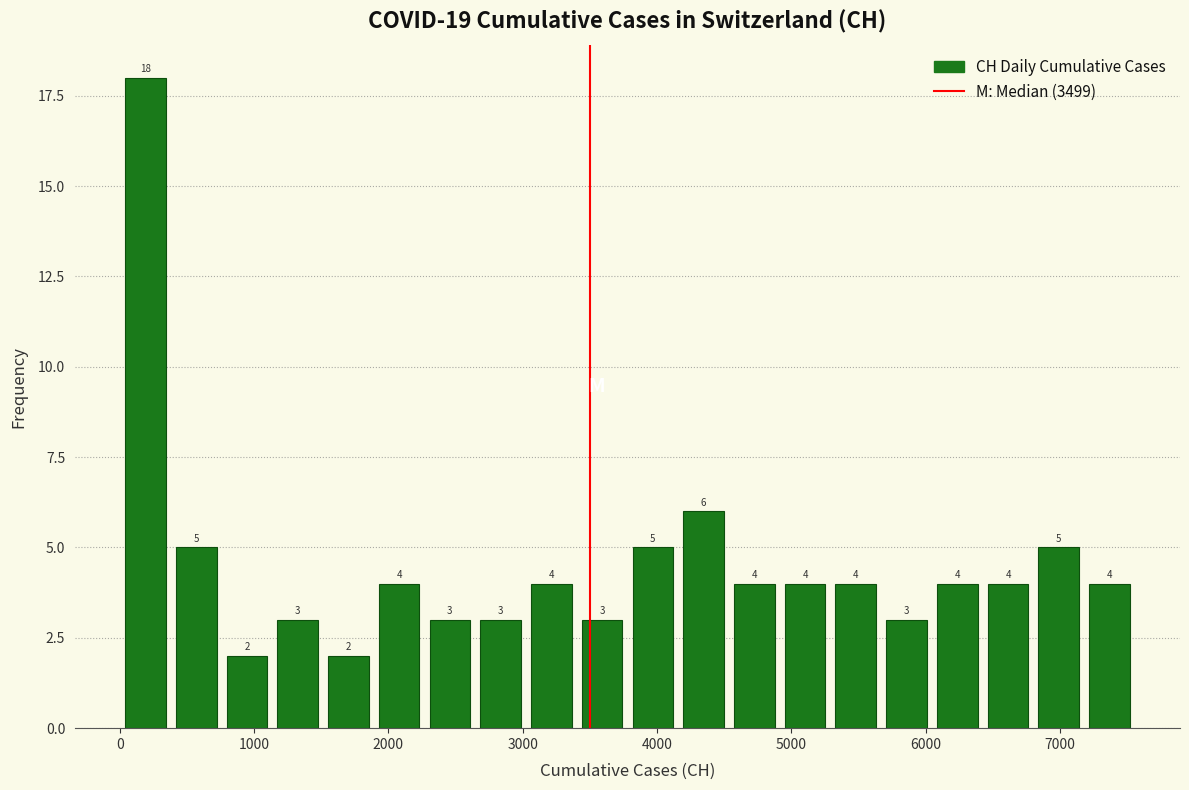

Around what value on the x-axis is the tallest bar? Give the approximate position of its centre, as read against the axis.

200